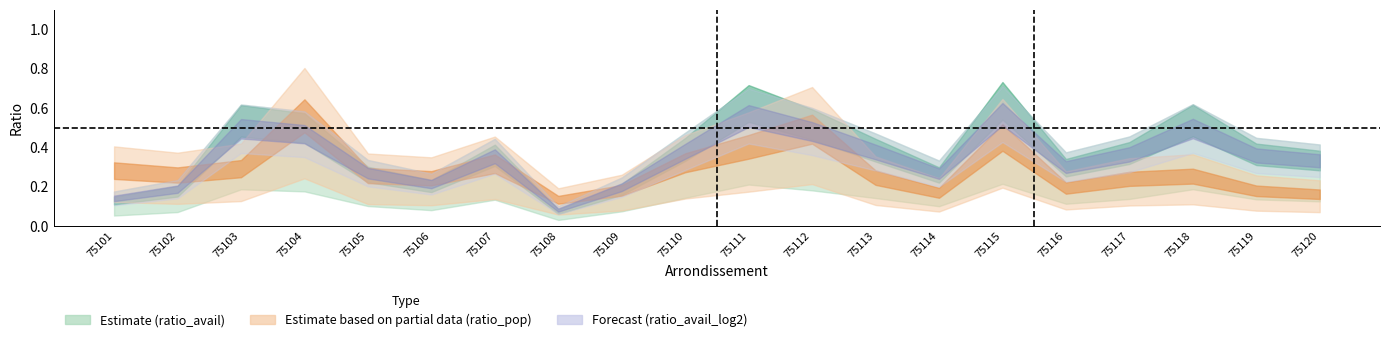

Does the chart have visible grid lines?

No